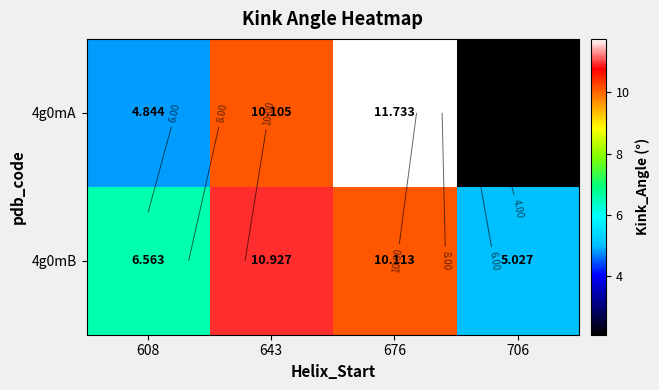

Where does the 4g0mA series first go above 10?

643